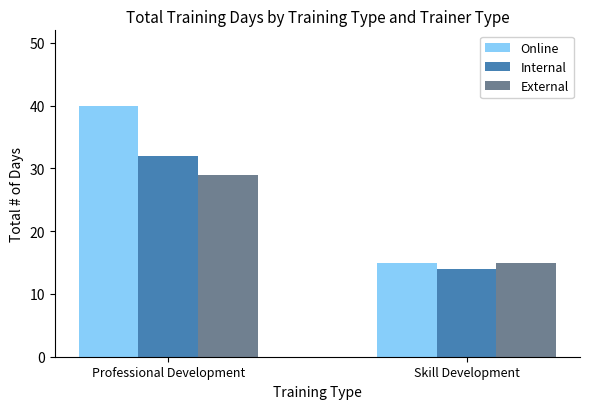

Which series has the largest range (max minus min)?

Online